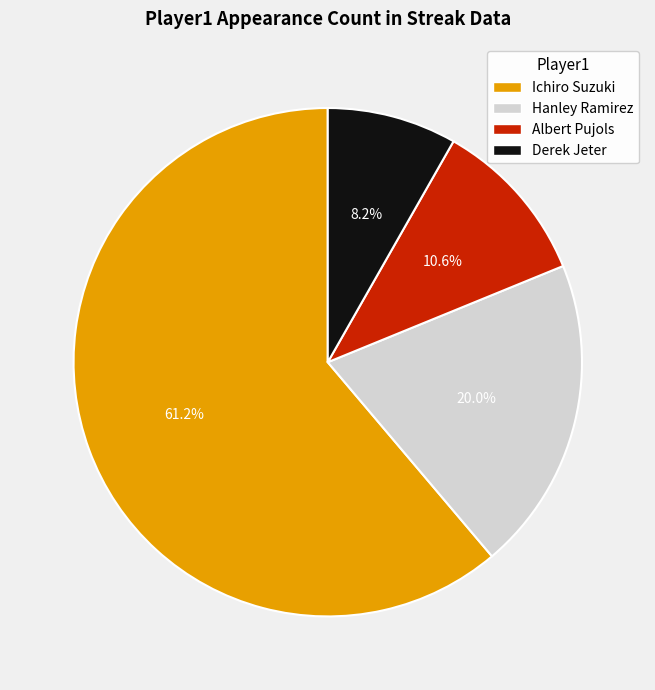

To the nearest percent, what is the average slice percentage?

25%